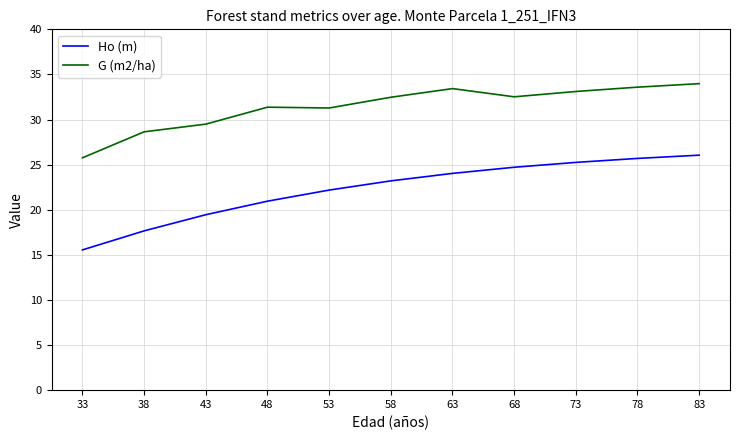

True or false: G (m2/ha) and Ho (m) intersect in this chart.

False